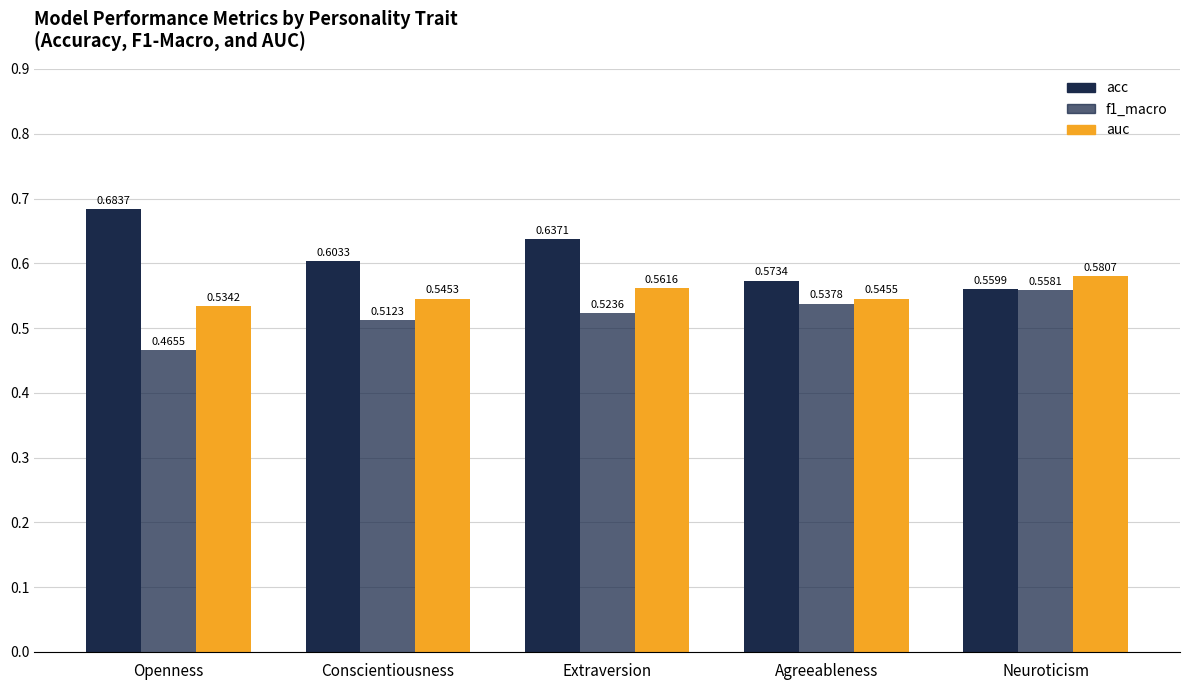

How many groups of bars are there?

5